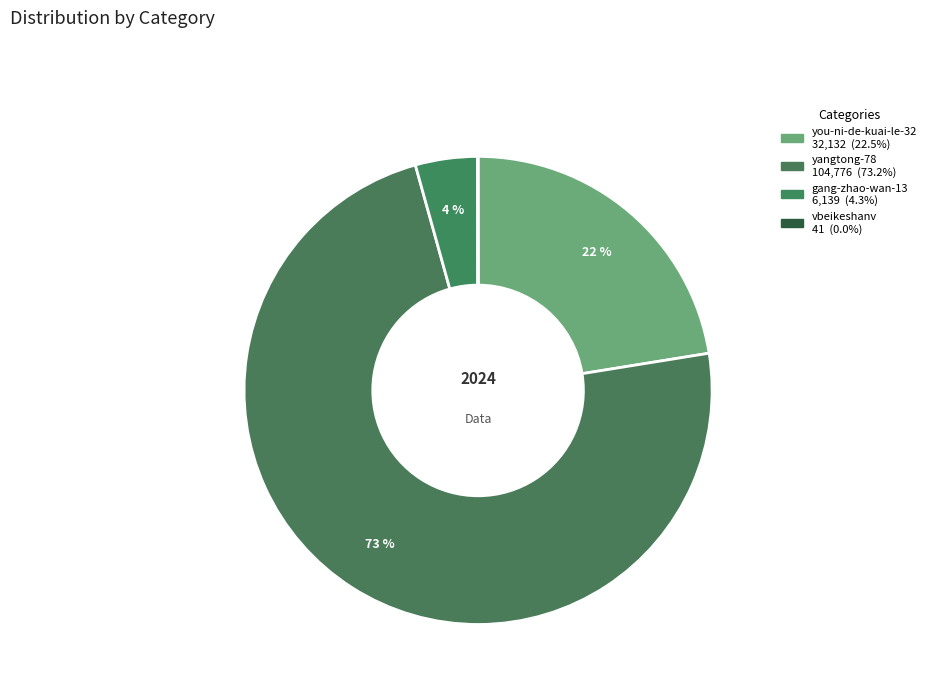

To the nearest percent, what is the difference between the largest and smallest slice percentages?

73%